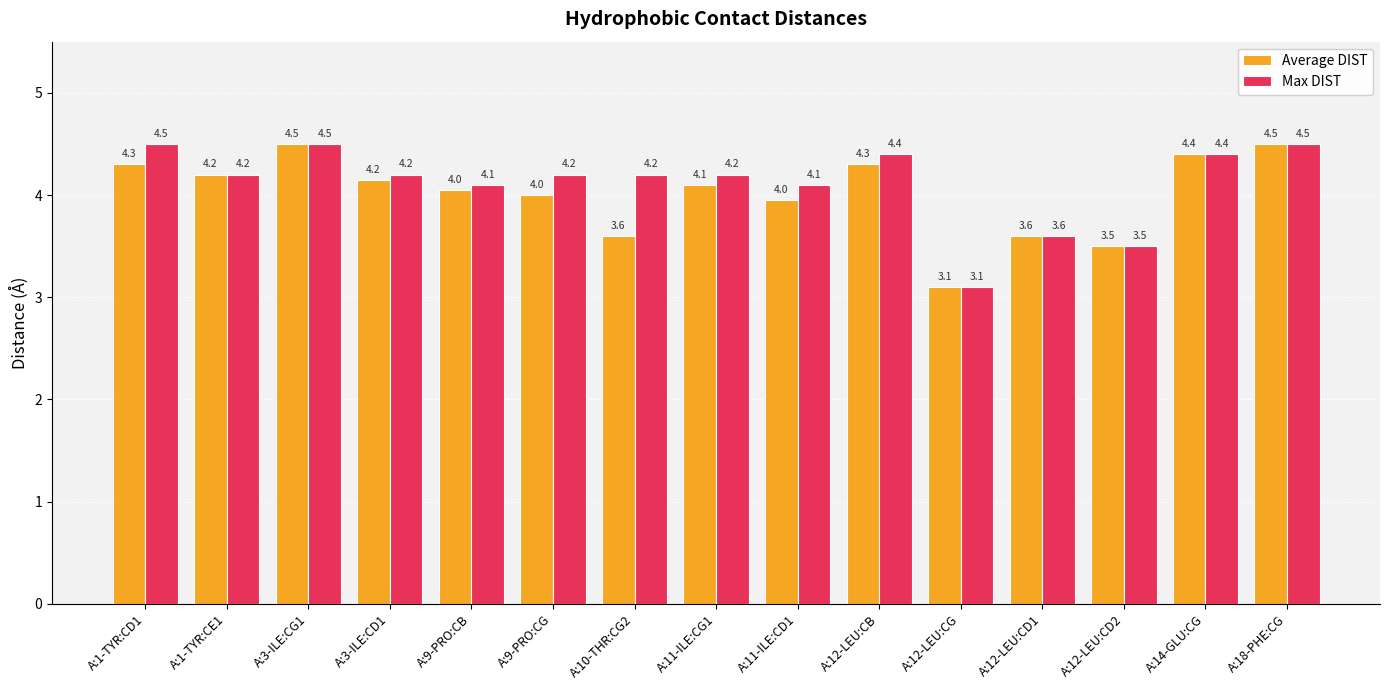

Count the number of data series in this chart.

2